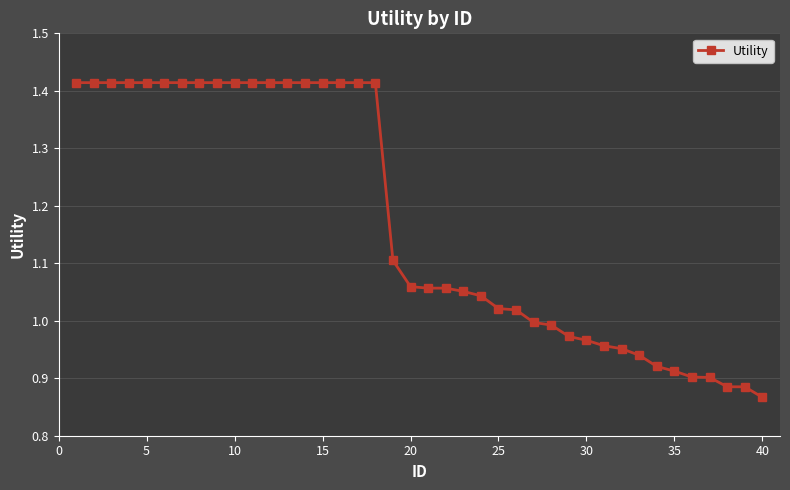

What is the difference between the maximum and minimum values?

0.5